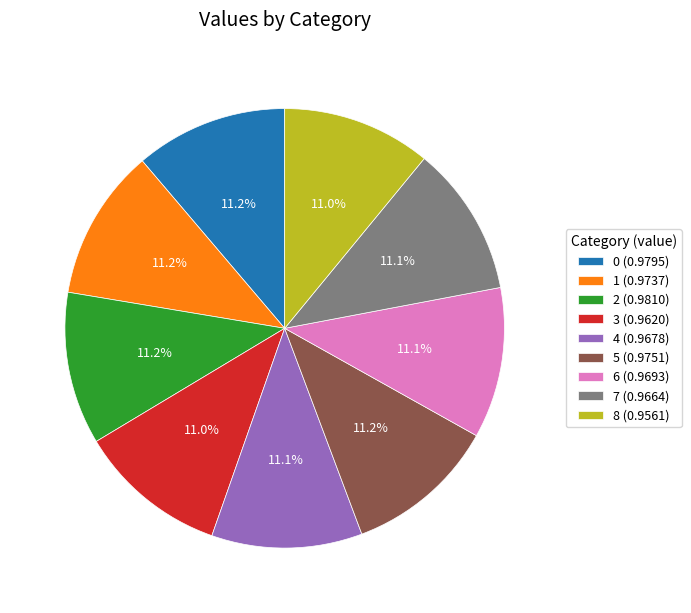

How many slices are in this pie chart?

9